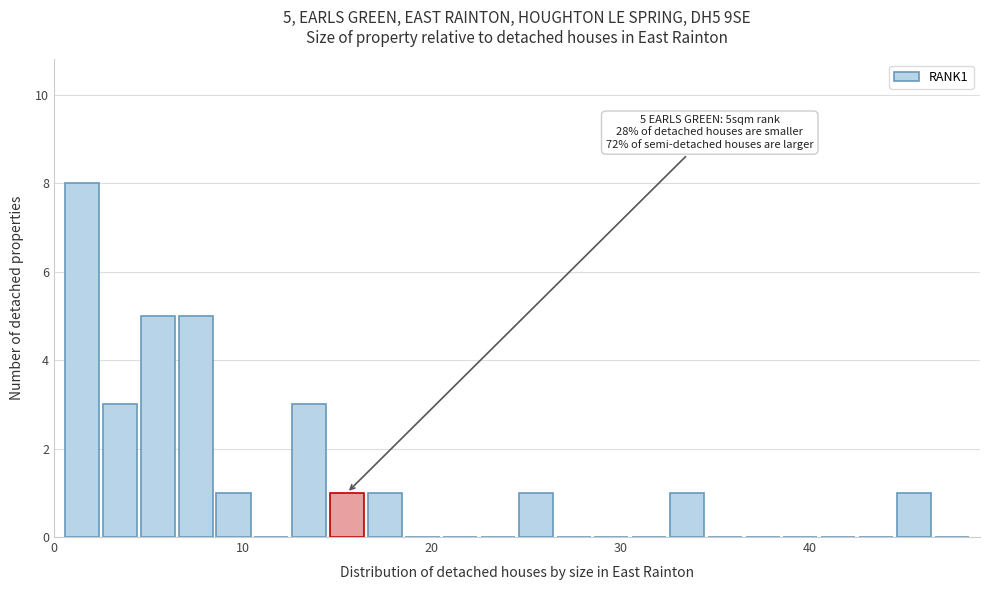

Around what value on the x-axis is the tallest bar? Give the approximate position of its centre, as read against the axis.

2